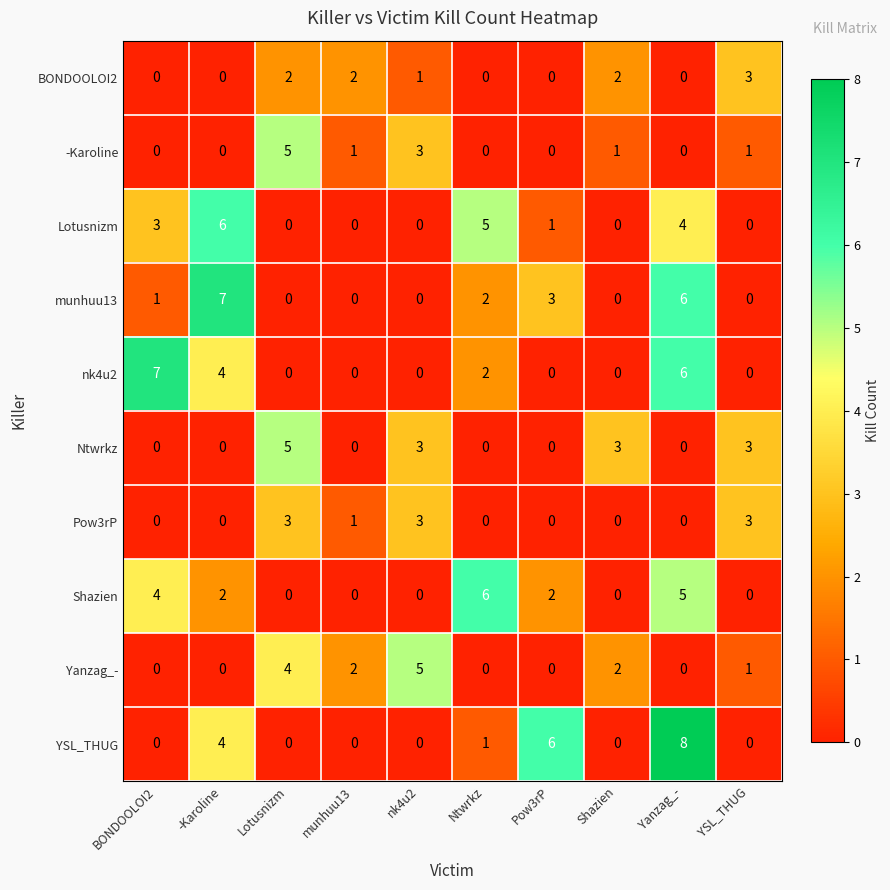

What is the total value across all series at BONDOOLOI2?

15